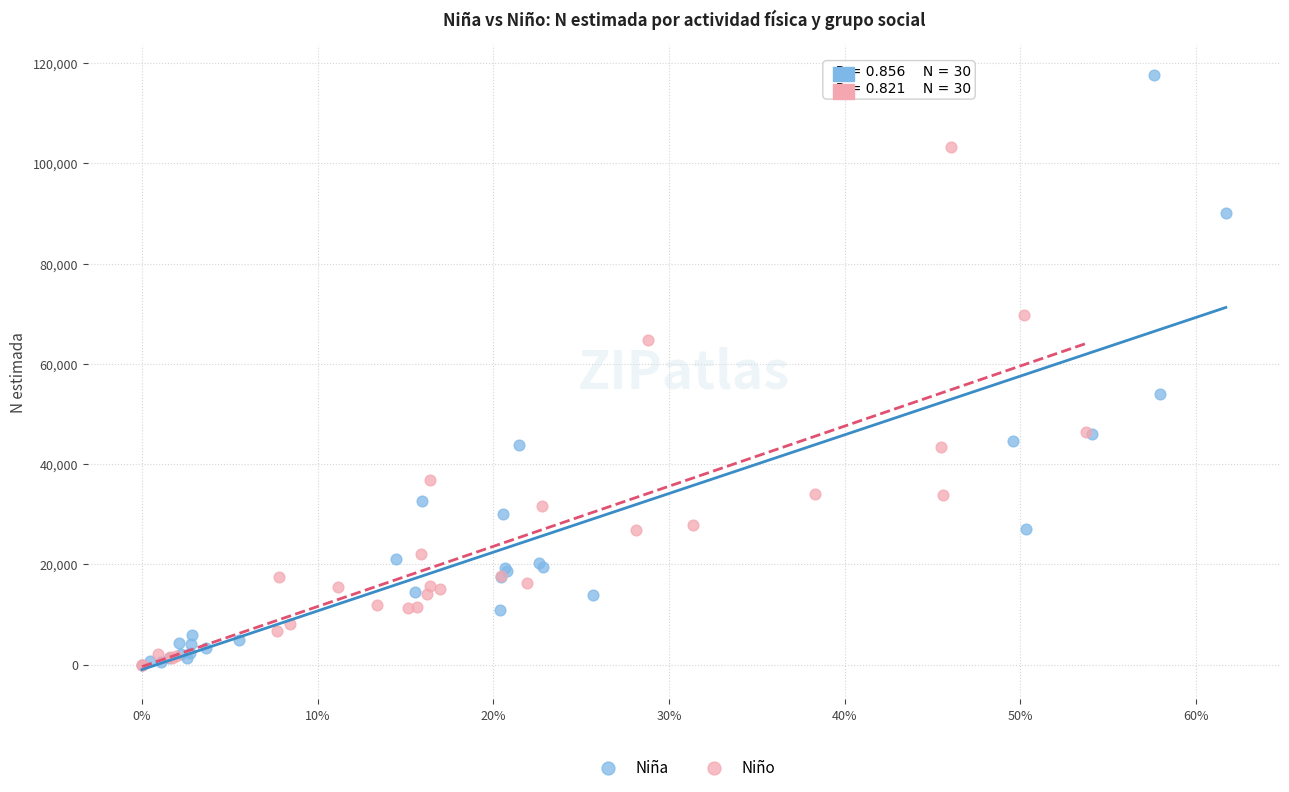

Which series contains the highest Y value?

Niña